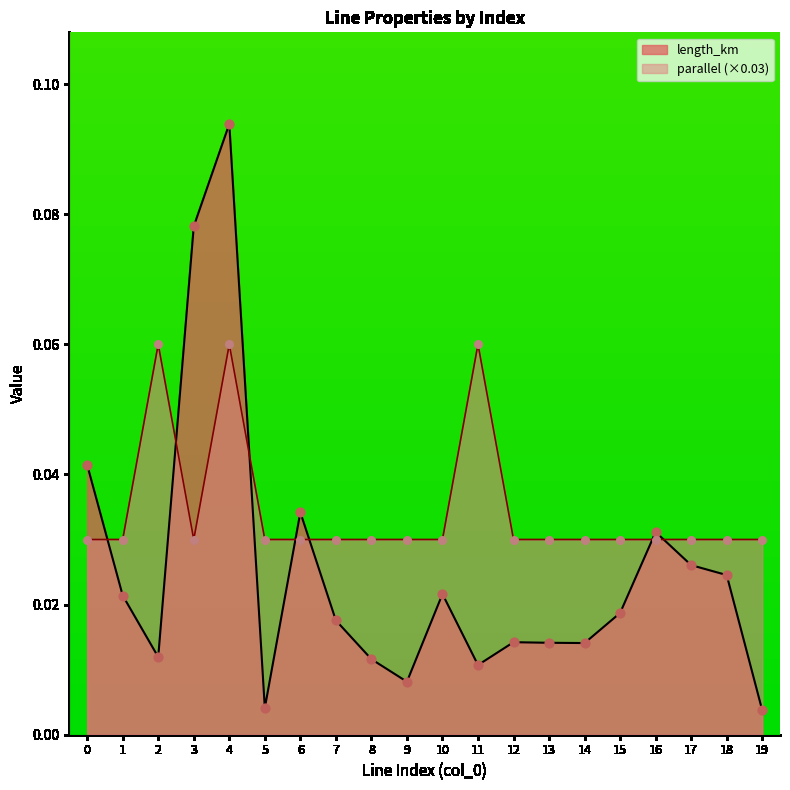

At which category is the sum across all series the highest?

4